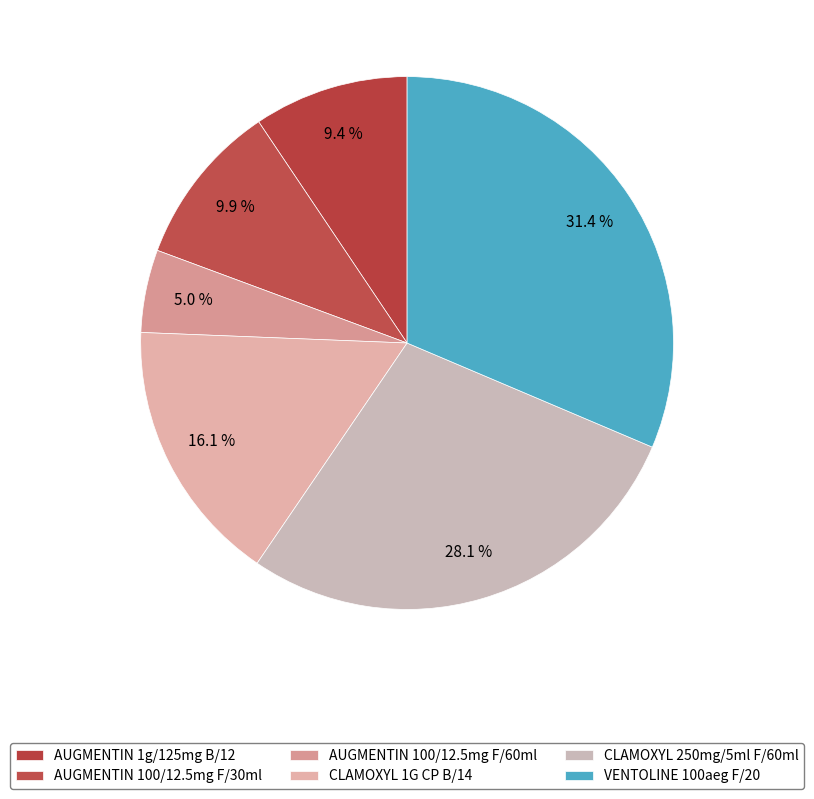

Count the number of slices in the pie.

6